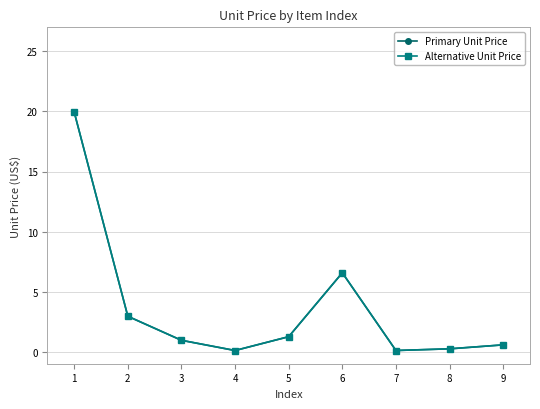

What is the sum of the Alternative Unit Price values at 4 and 2?

3.1